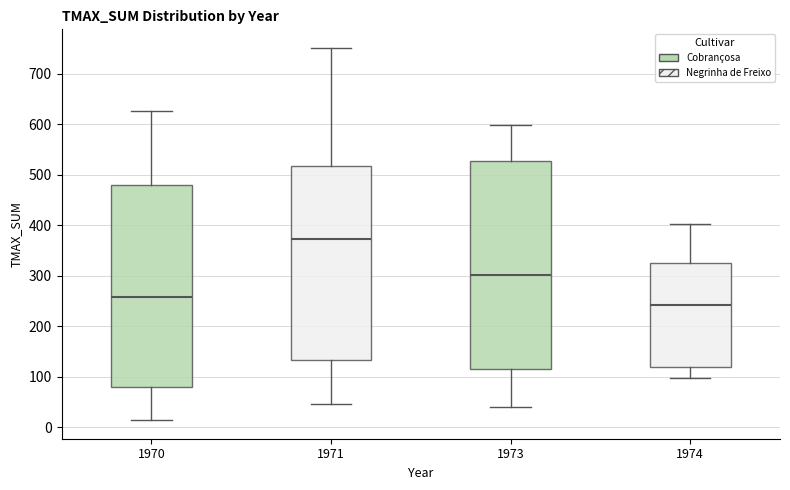

Reading left to right, read every box against the y-axis: the position of its median line, the range the box covers, and the ends of its whiskers. The values are not printed on the chart, so give them approximately, as read against the axis.

1970: median 260, box 80 to 480, whiskers 10 to 630
1971: median 370, box 130 to 520, whiskers 50 to 750
1973: median 300, box 110 to 530, whiskers 40 to 600
1974: median 240, box 120 to 320, whiskers 100 to 400